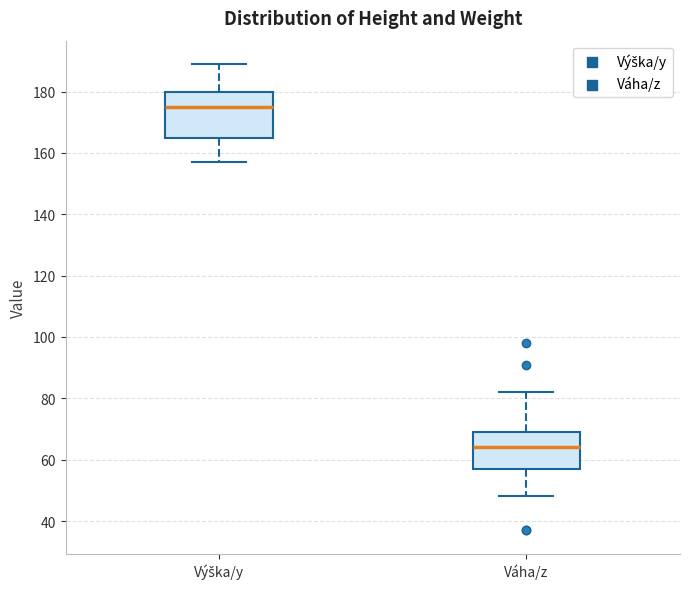

Comparing the boxes themselves (not the whiskers), which one is the tallest?

Výška/y